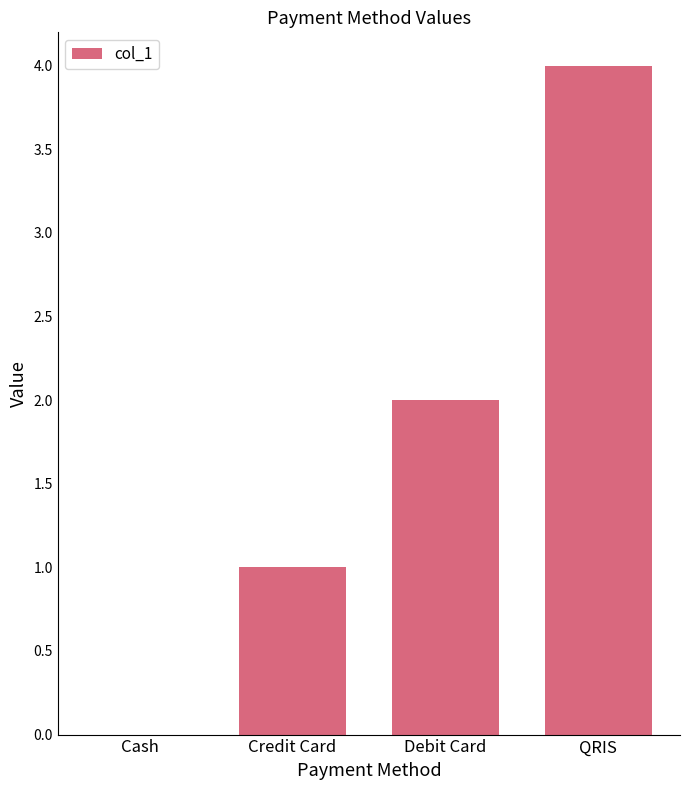

What is the change in value from Cash to Debit Card?

+2